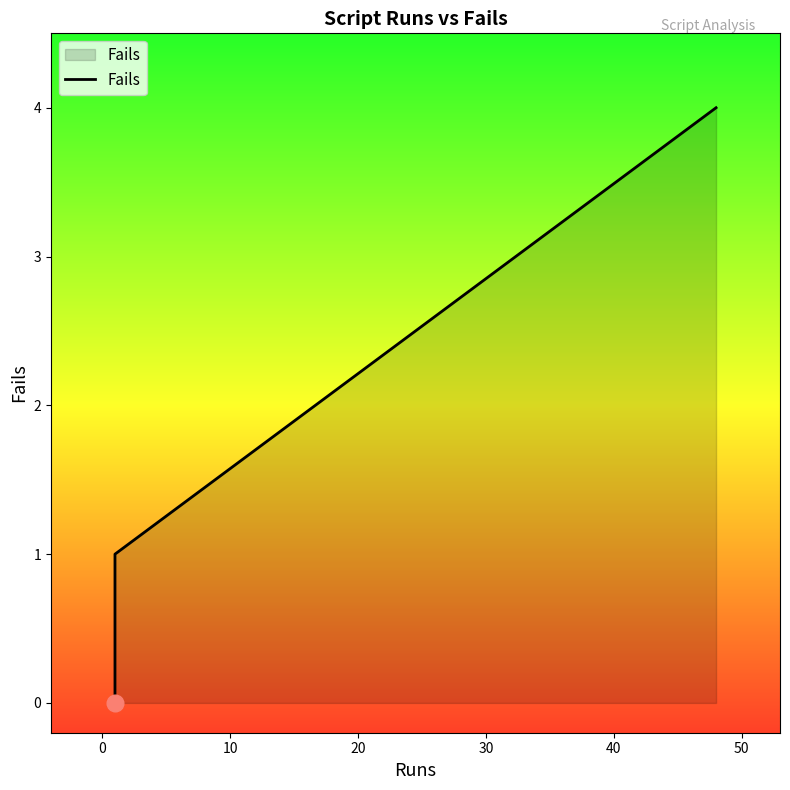

What is the difference between the maximum and minimum values?

4